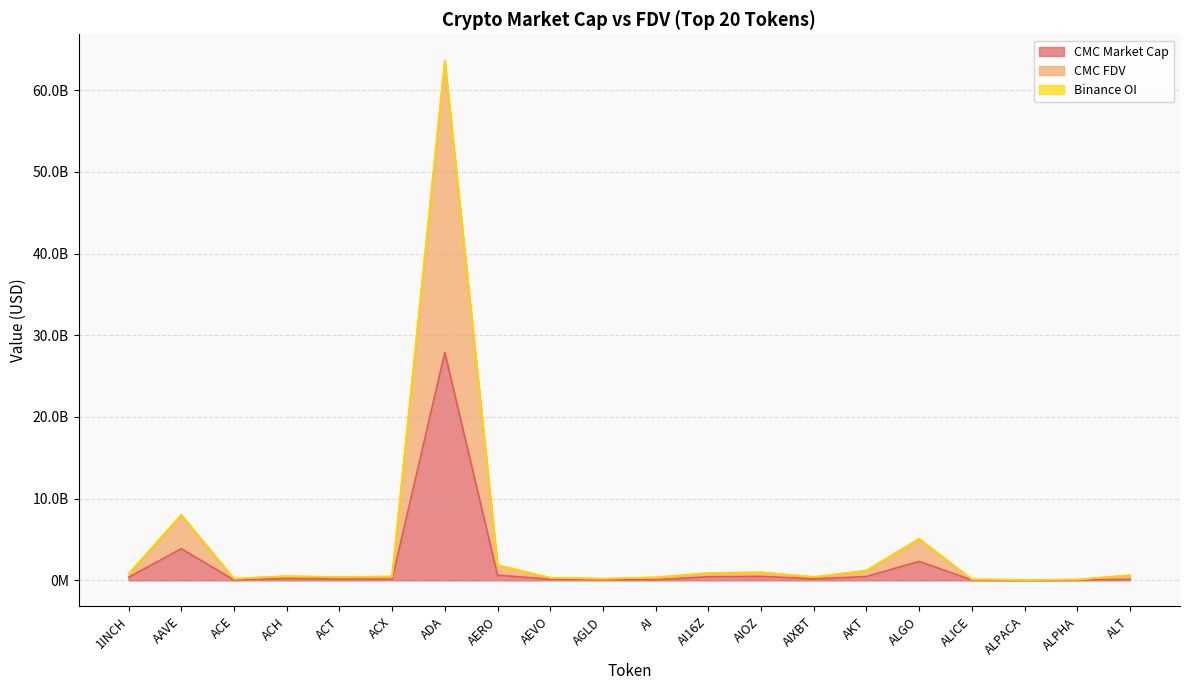

Does the chart display data point markers on the line(s)?

No